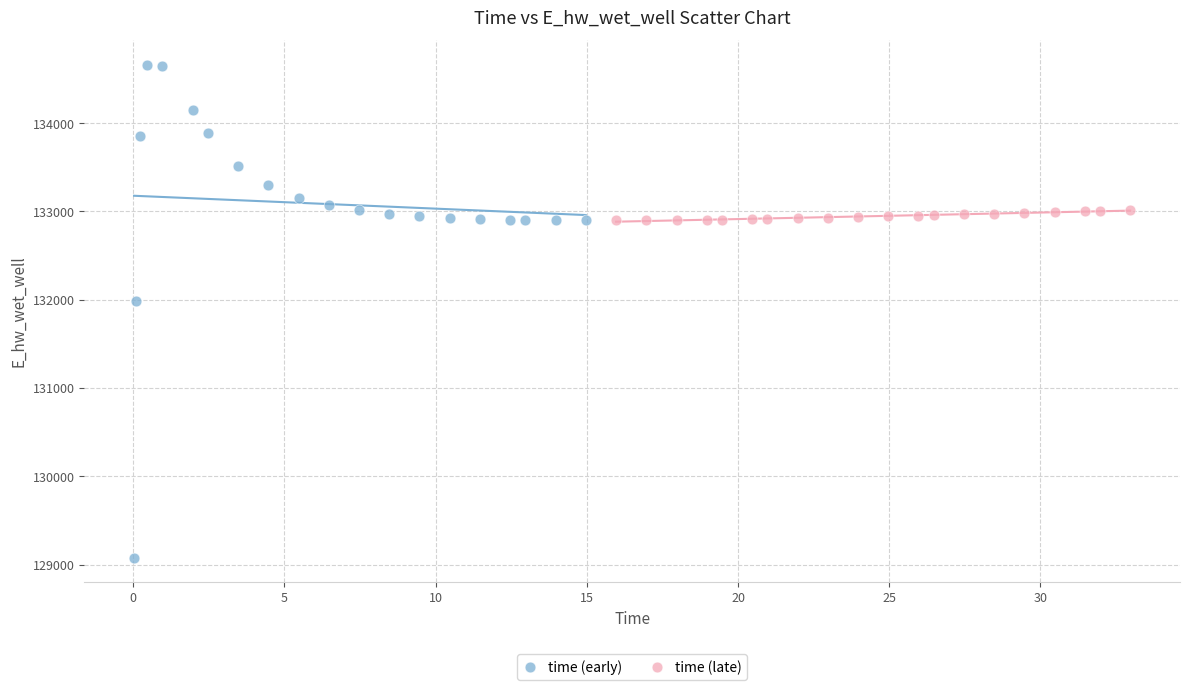

Which series has the largest Y range (max minus min)?

time (early)